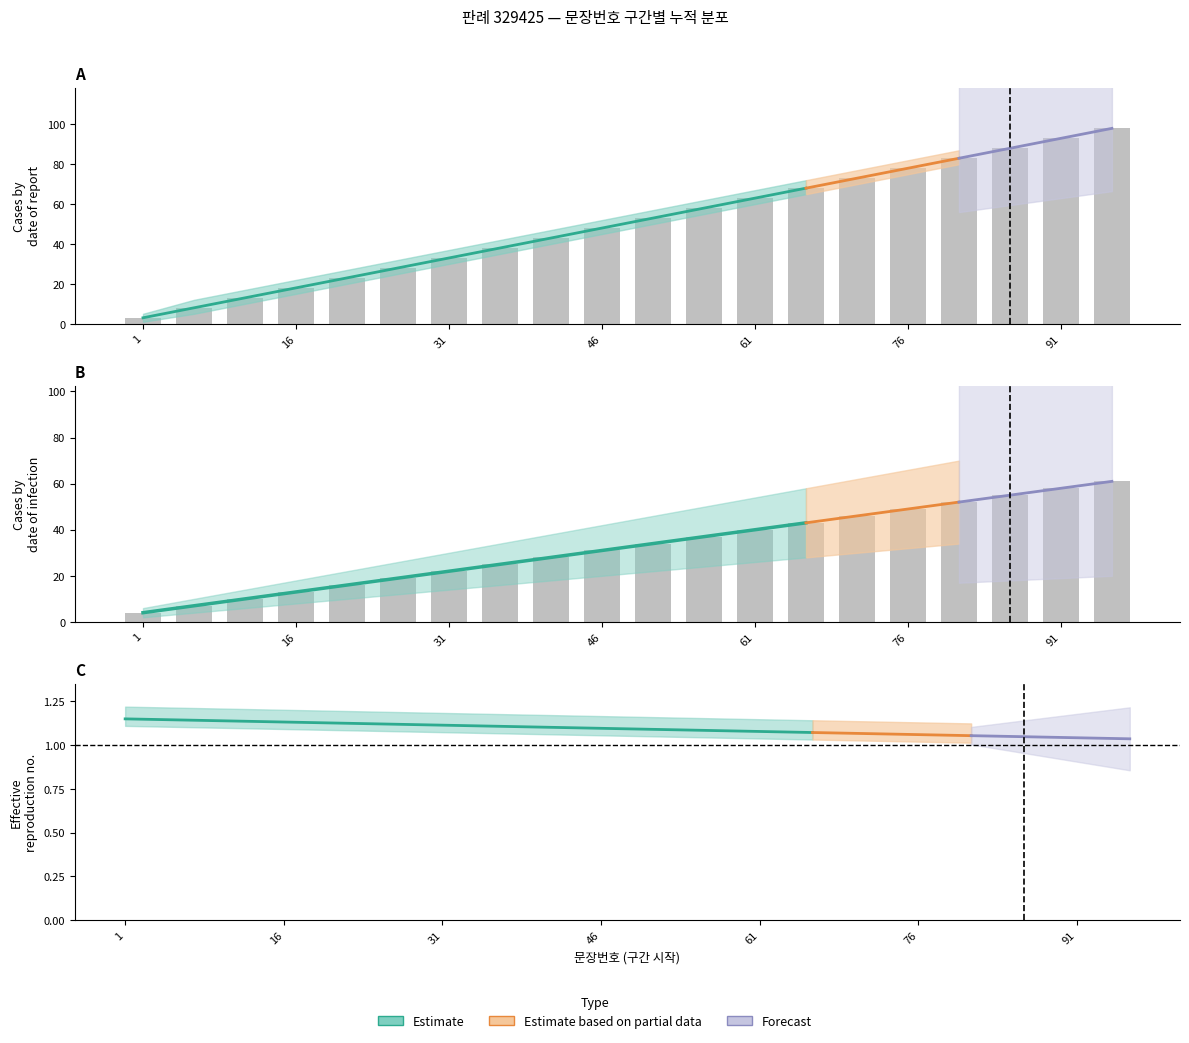

At which label does 문장번호_mid reach its peak?

96